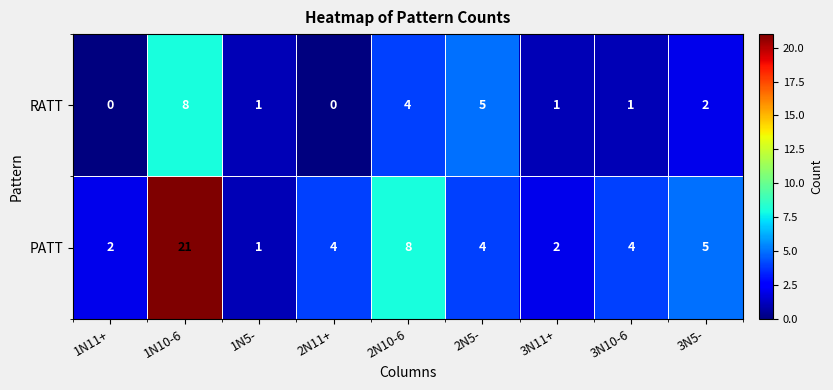

At how many categories does at least one series exceed 11?

1